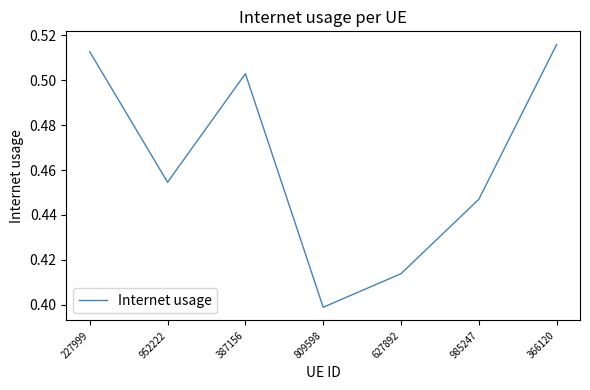

Is it true that the value at 809598 is 0.6?

False